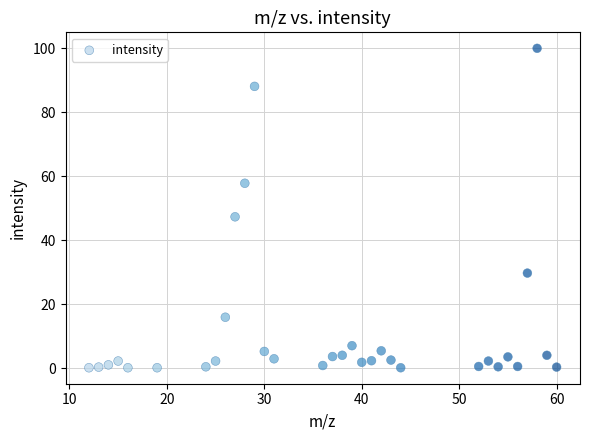

What is the range of Y values (max minus min)?

99.9